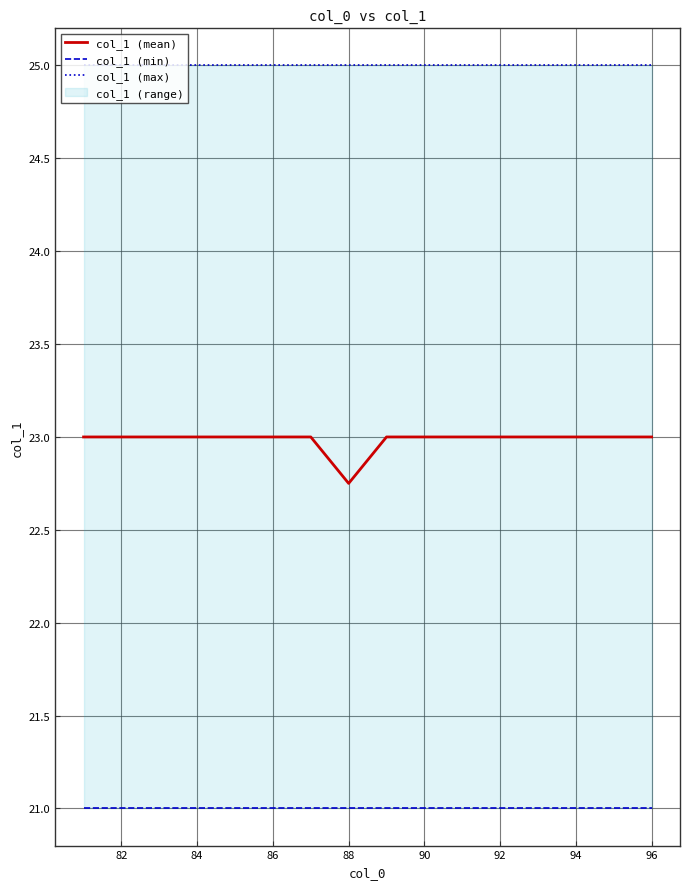

What is the highest value of the col_1 (mean) series?

23.0